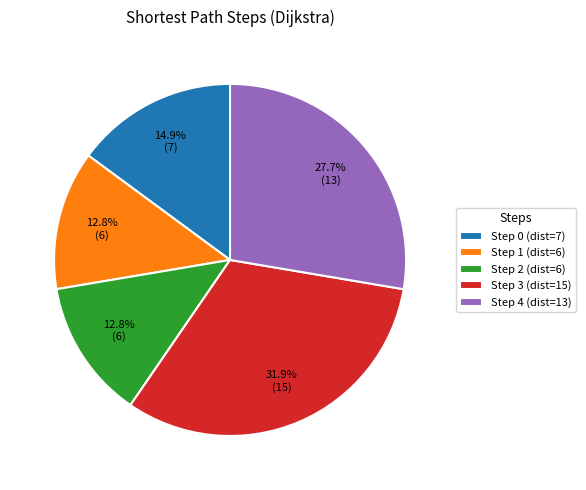

What is the largest slice in the pie chart?

Step 3 (dist=15)